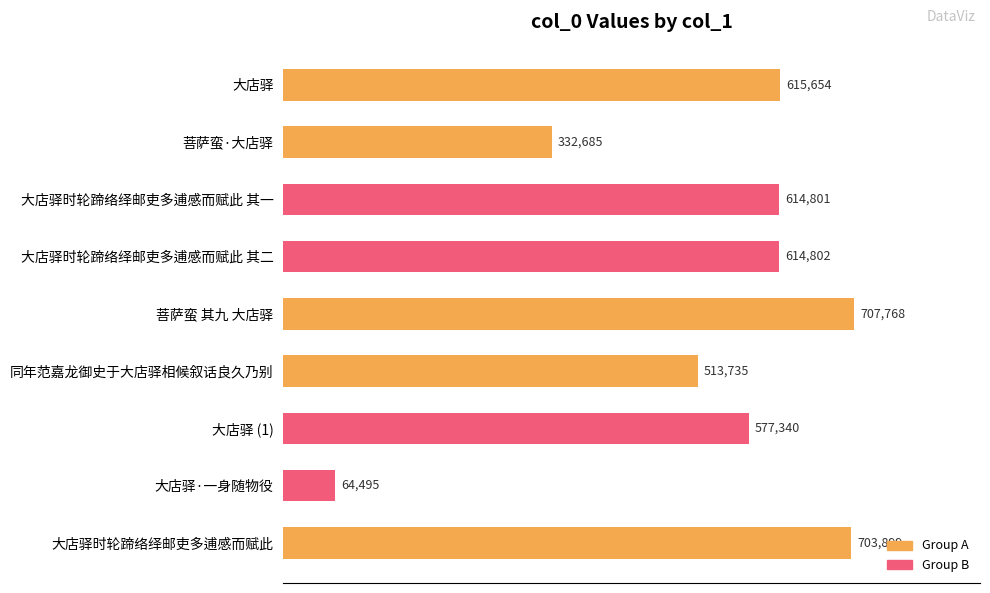

Rank the categories by value from highest to lowest.

菩萨蛮 其九 大店驿, 大店驿时轮蹄络绎邮吏多逋感而赋此, 大店驿, 大店驿时轮蹄络绎邮吏多逋感而赋此 其二, 大店驿时轮蹄络绎邮吏多逋感而赋此 其一, 大店驿 (1), 同年范嘉龙御史于大店驿相候叙话良久乃别, 菩萨蛮·大店驿, 大店驿·一身随物役